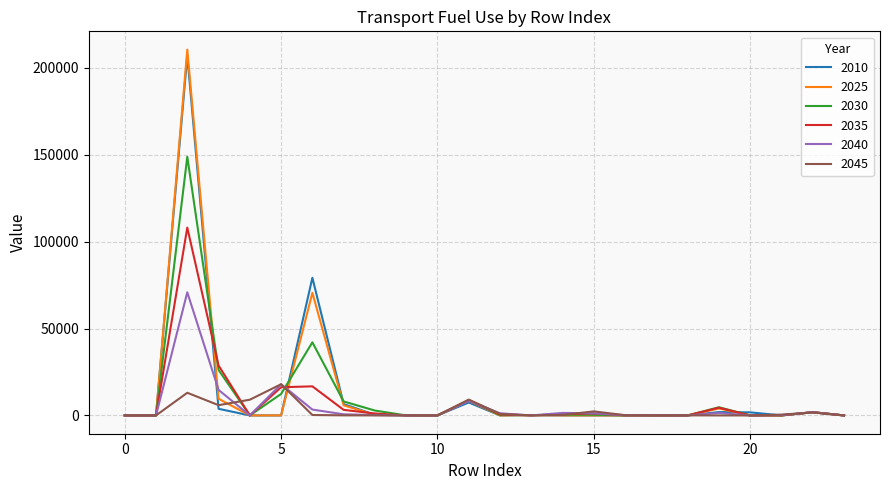

In 2035, how many points are higher than both neighbors (excluding endpoints)?

6